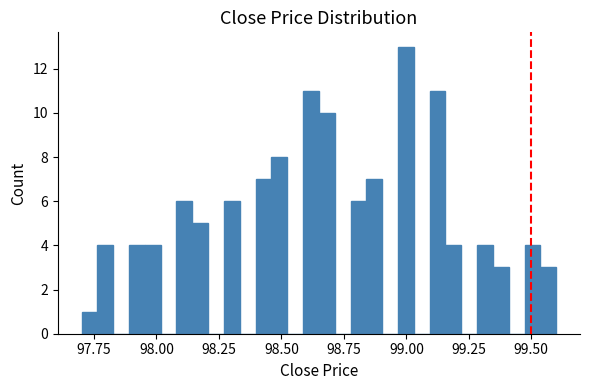

Read against the x-axis, roughly where is the centre of the tallest bar?

99.00